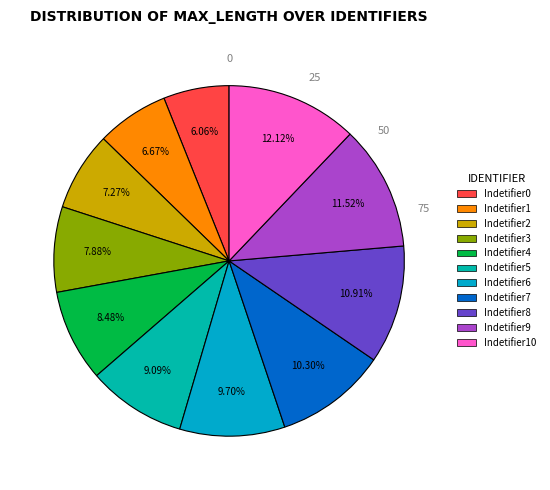

How many slices are in this pie chart?

11